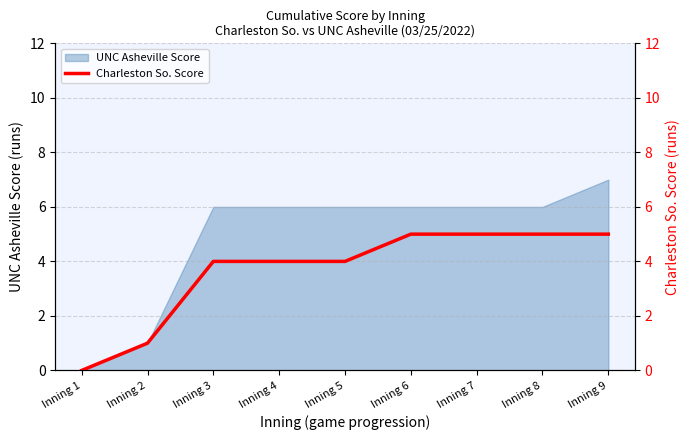

True or false: the data has more than 1 interior local peaks.

False